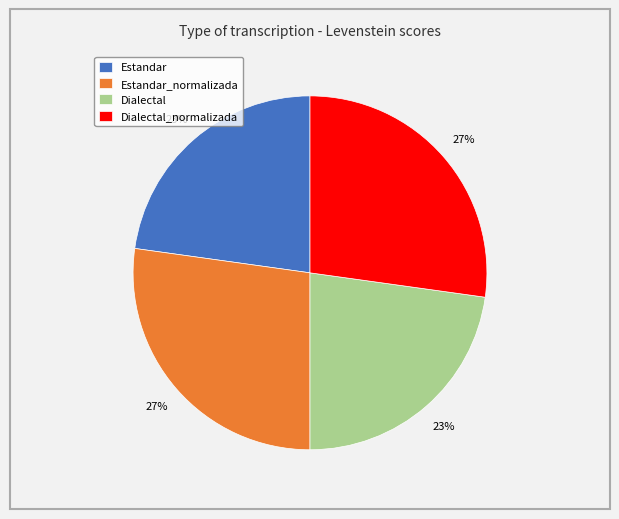

To the nearest percent, what percentage of the pie is Estandar?

23%